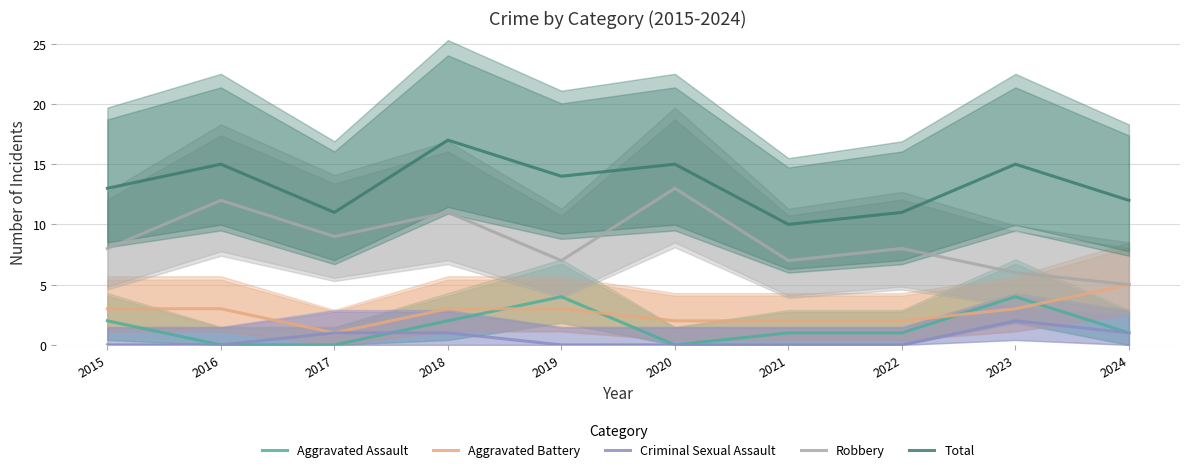

What is the sum of all Aggravated Battery values?

27